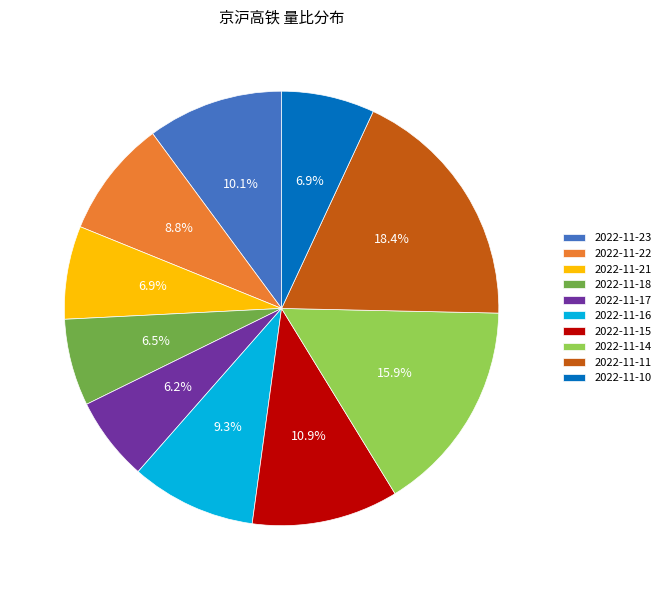

To the nearest percent, what portion does 2022-11-14 represent?

16%